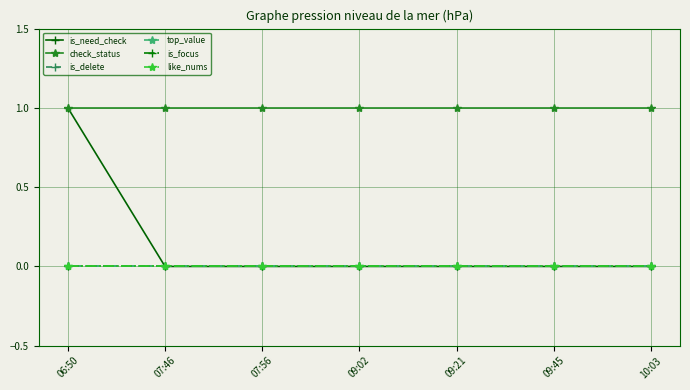

Between 09:02 and 09:21, which series saw the biggest shift?

is_need_check